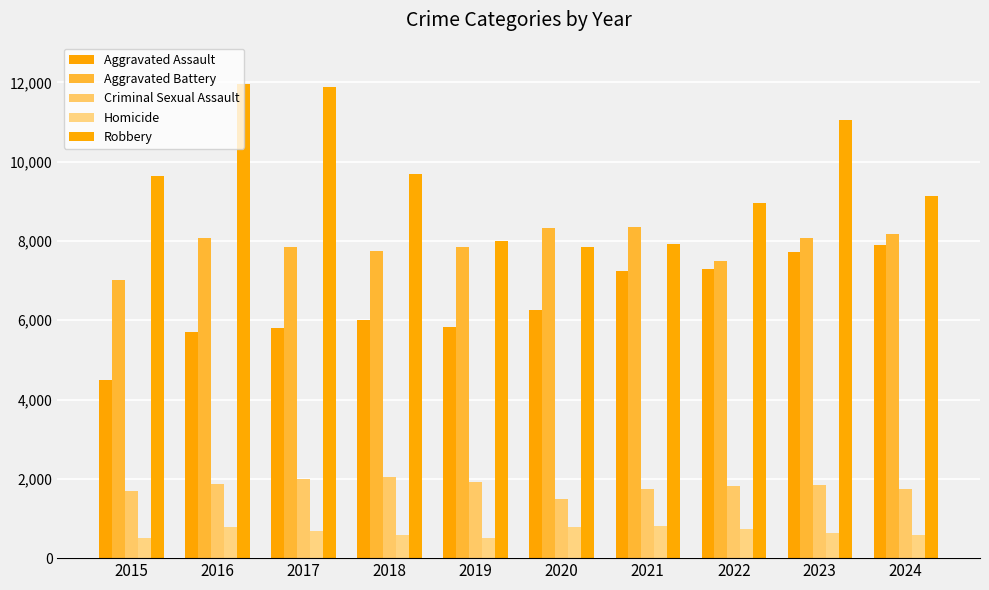

Which series has the widest spread of values?

Robbery